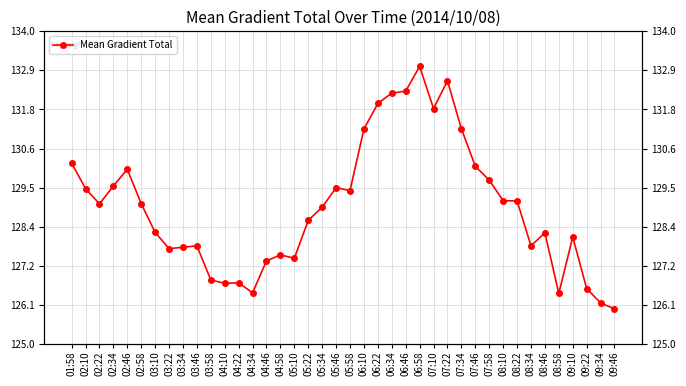

What is the value of the 40th point from the left?

126.0